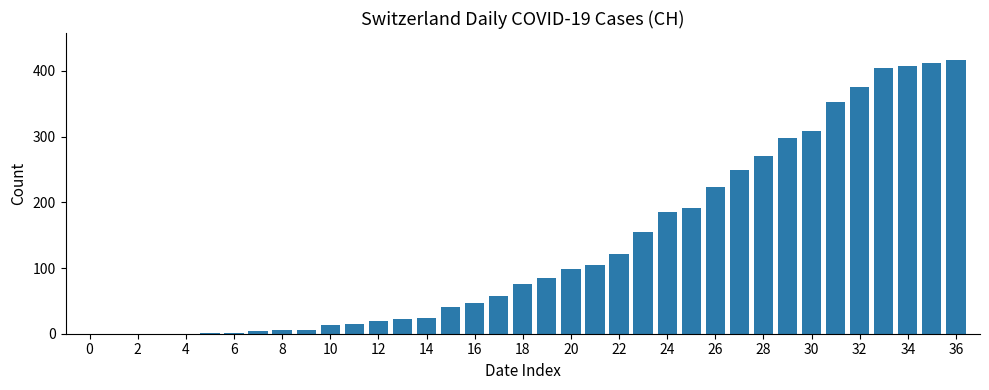

What is the maximum value shown in the chart?

416